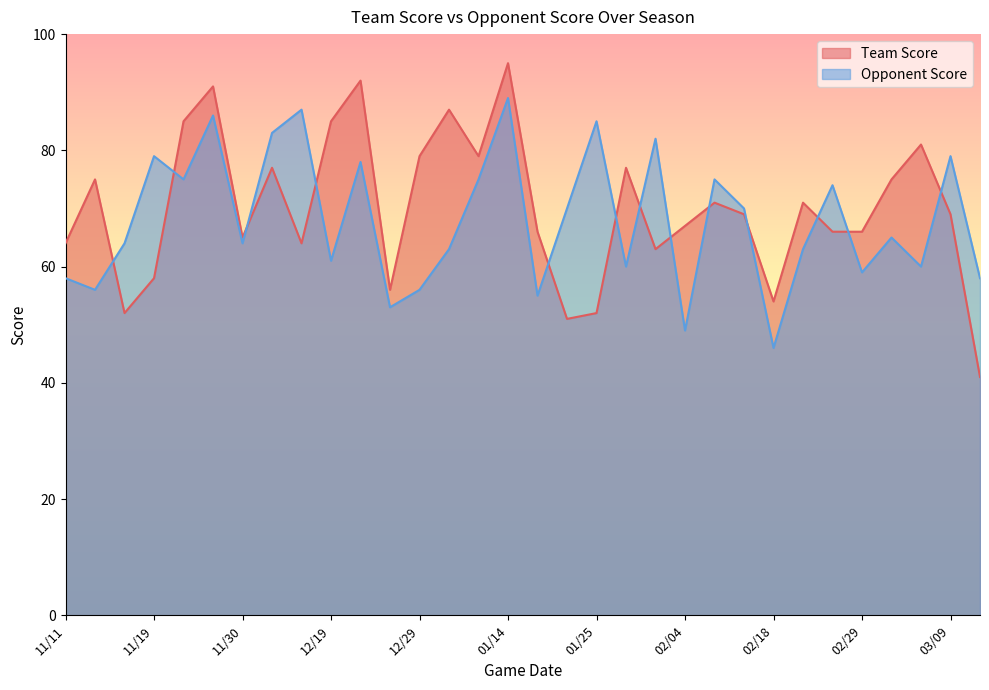

Reading left to right, extract all data points from this chart.

Team Score: 64	75	52	58	85	91	65	77	64	85	92	56	79	87	79	95	66	51	52	77	63	67	71	69	54	71	66	66	75	81	69	41
Opponent Score: 58	56	64	79	75	86	64	83	87	61	78	53	56	63	75	89	55	70	85	60	82	49	75	70	46	63	74	59	65	60	79	58